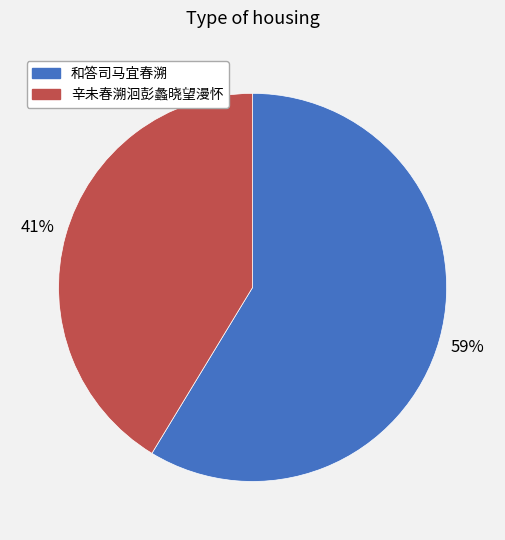

Which has a higher value, 辛未春溯洄彭蠡晓望漫怀 or 和答司马宜春溯?

和答司马宜春溯